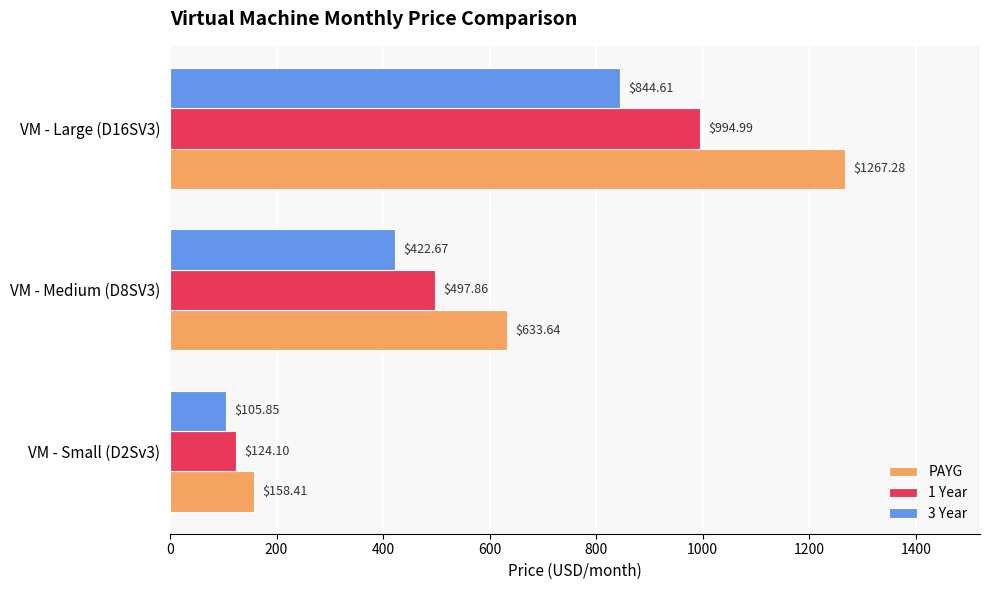

At how many categories does at least one series exceed 414?

2